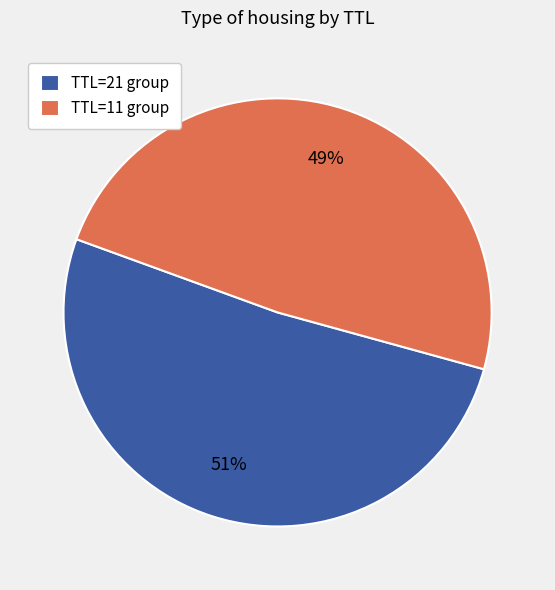

What percentage is the TTL=11 group slice, to the nearest percent?

49%